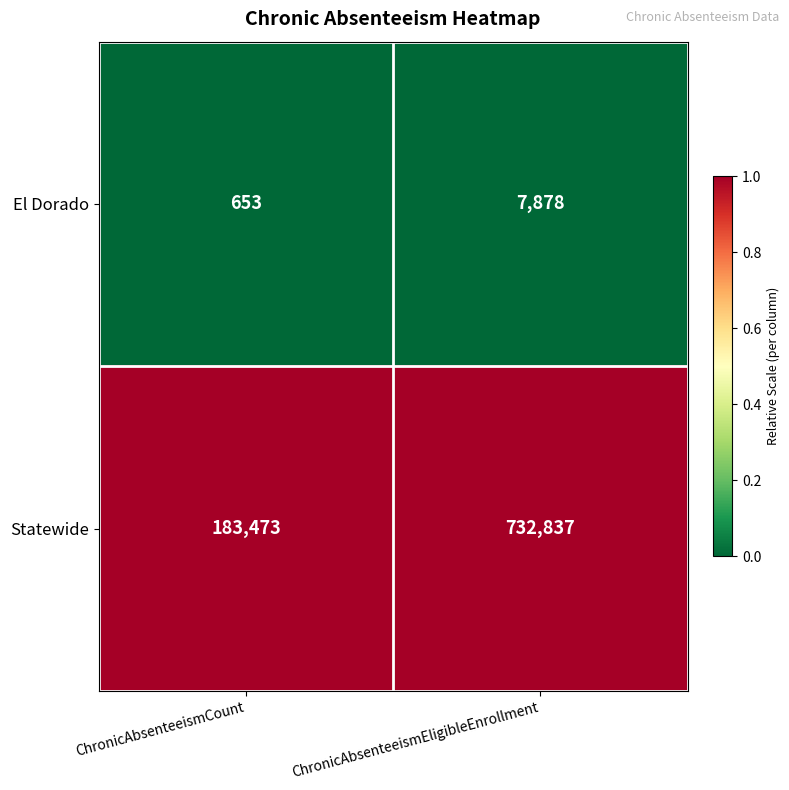

Which series changed the most between ChronicAbsenteeismCount and ChronicAbsenteeismEligibleEnrollment?

Statewide